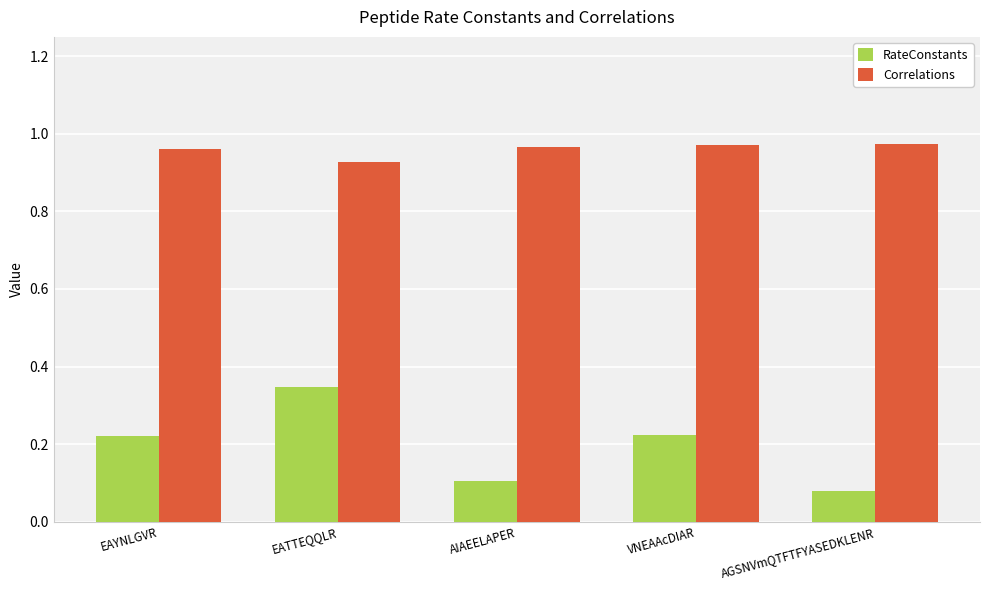

Which series changed the most between EATTEQQLR and AGSNVmQTFTFYASEDKLENR?

RateConstants